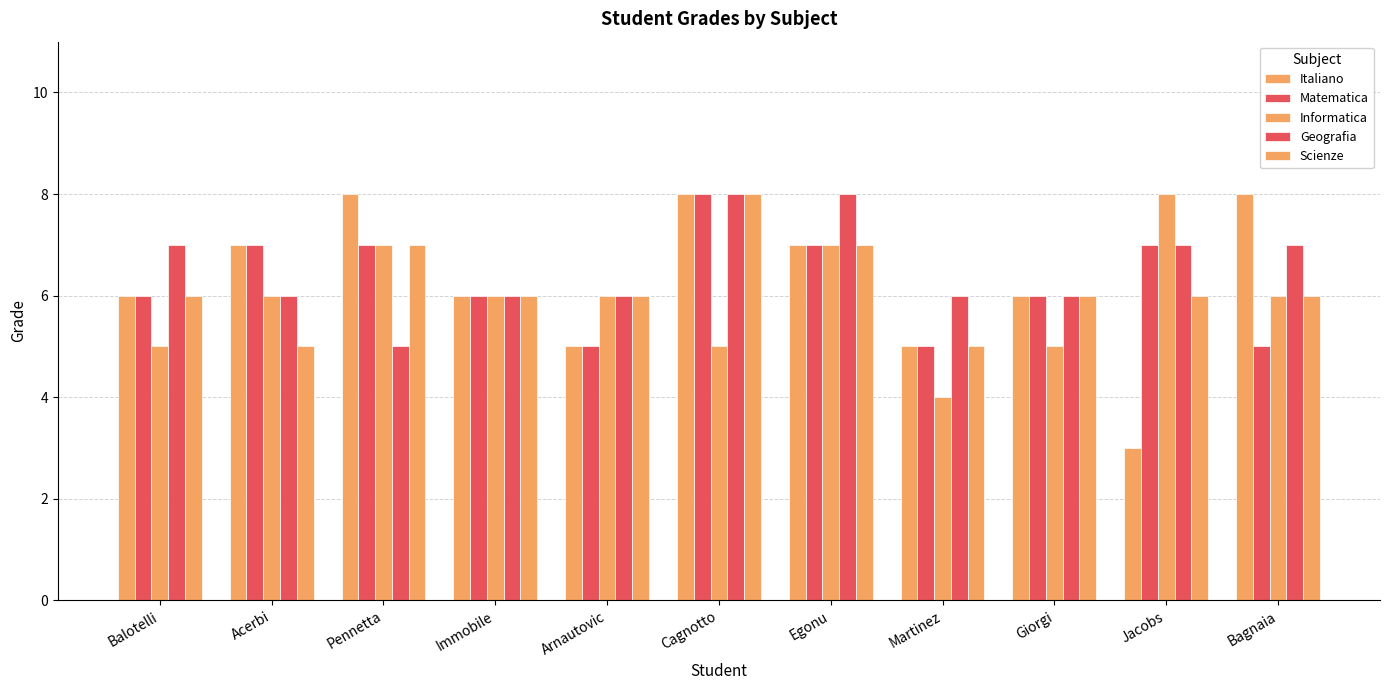

How many distinct data groups are displayed?

5